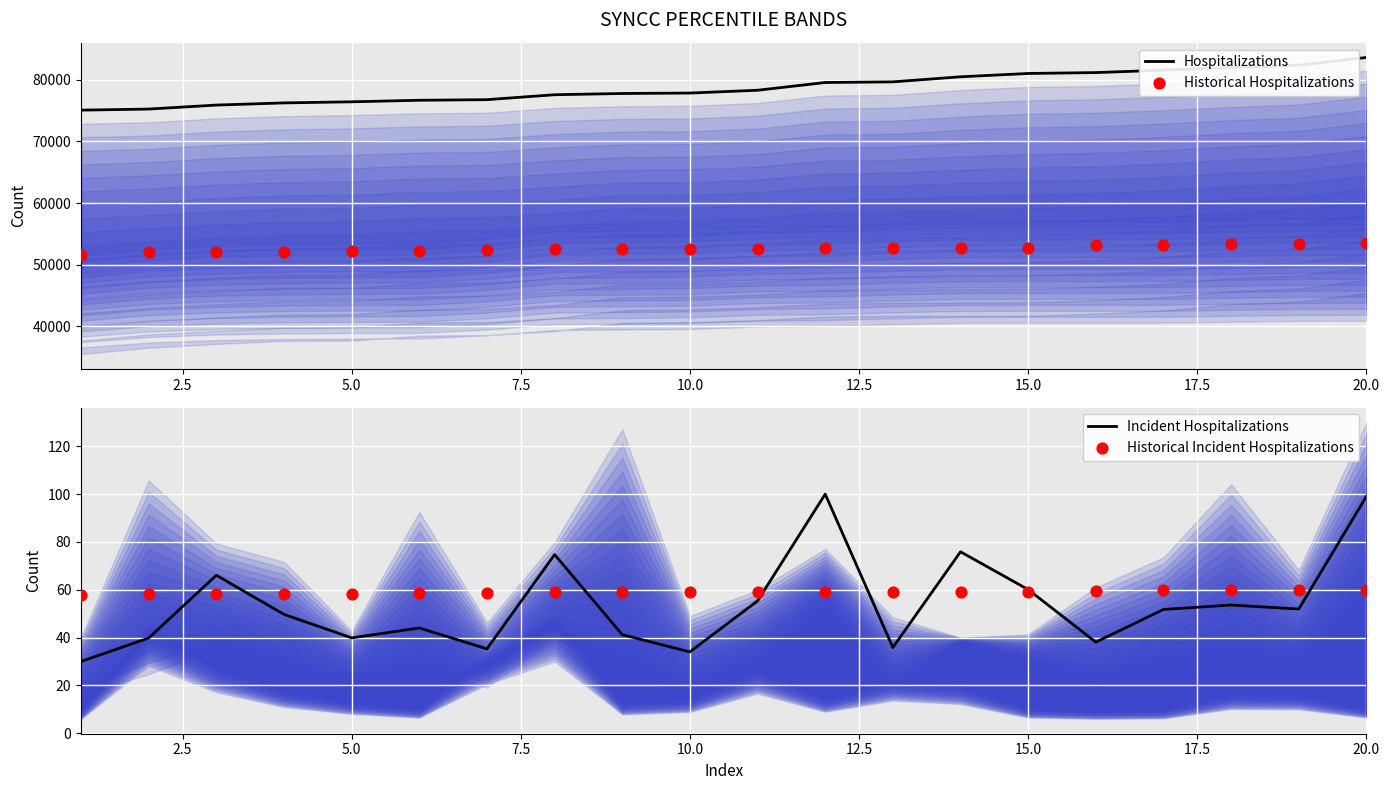

Is the value of Hospitalizations at 11 greater than the value of Historical Incident Hospitalizations at 17.5?

Yes